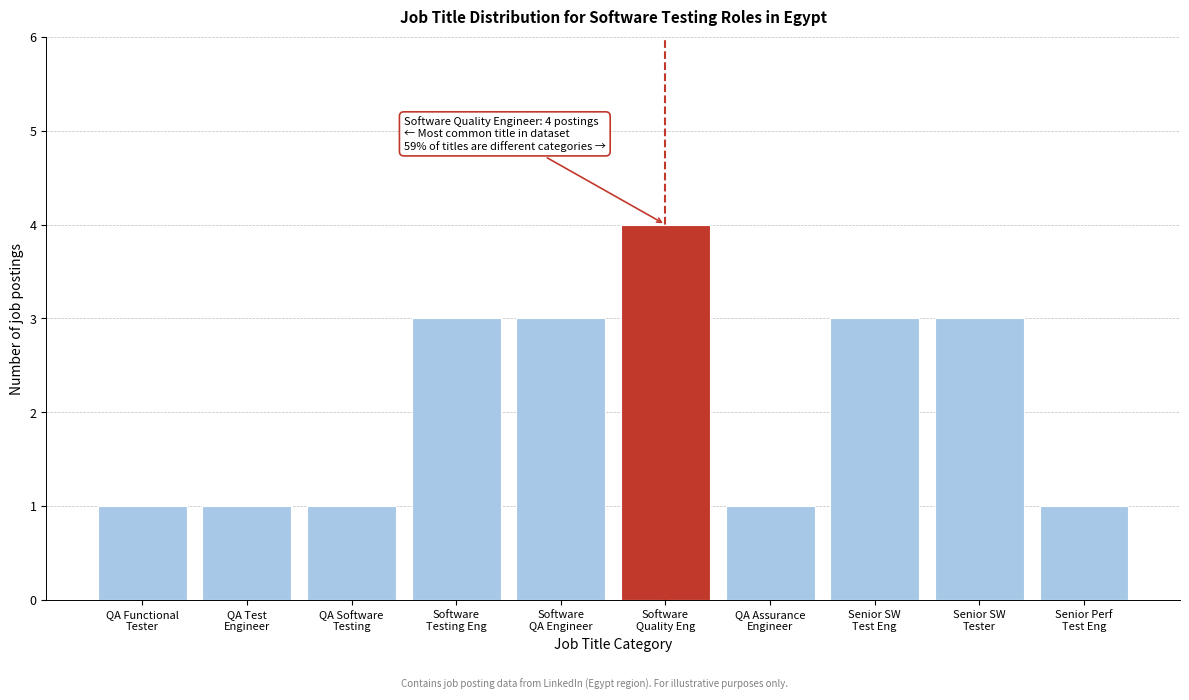

Reading right to left, list all the values displayed in this chart.

1	3	3	1	4	3	3	1	1	1